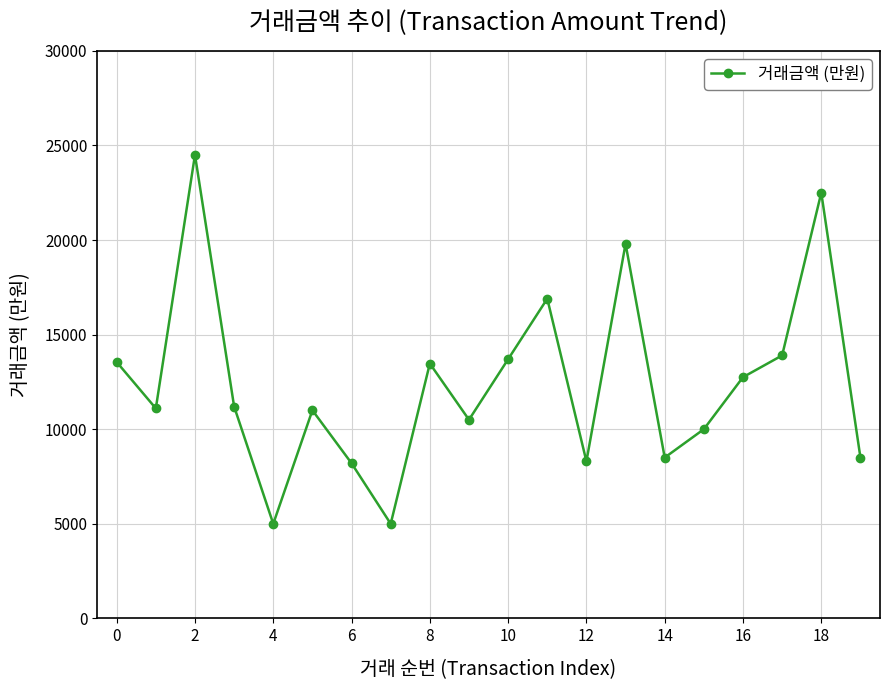

True or false: there are more than 2 points higher than both neighbors.

True